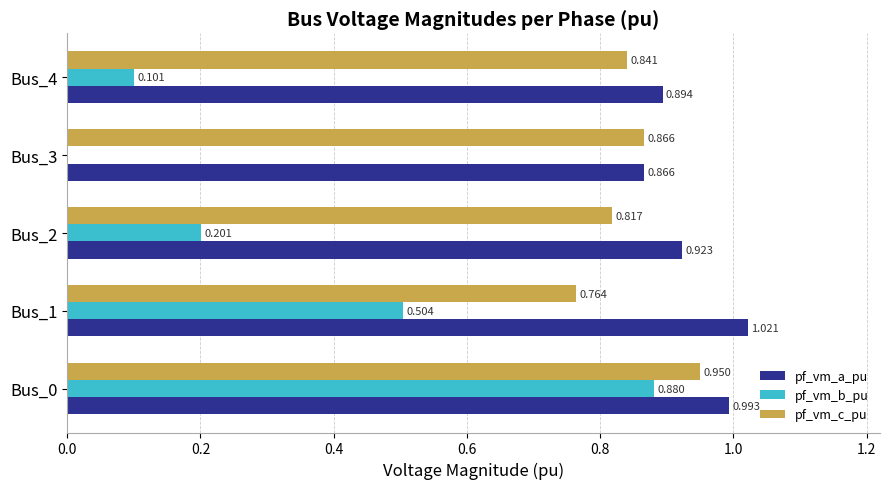

Which series changed the most between Bus_0 and Bus_1?

pf_vm_b_pu